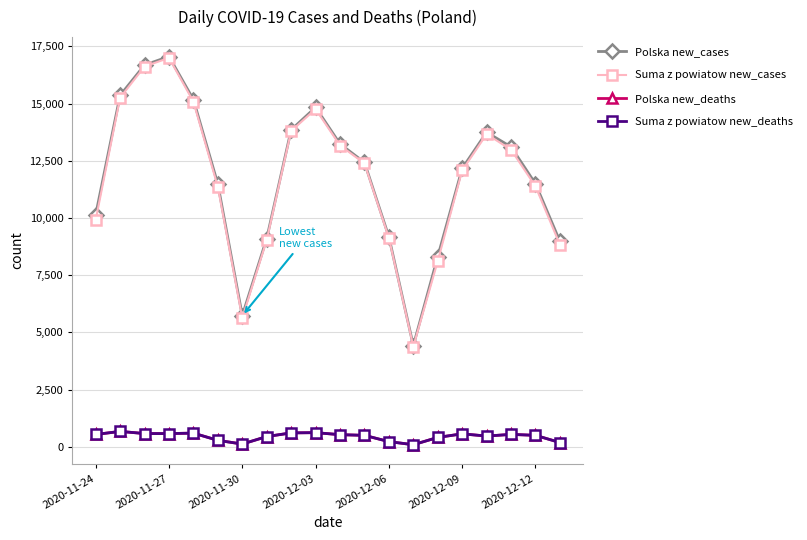

Is this an area chart (filled region under the line)?

No